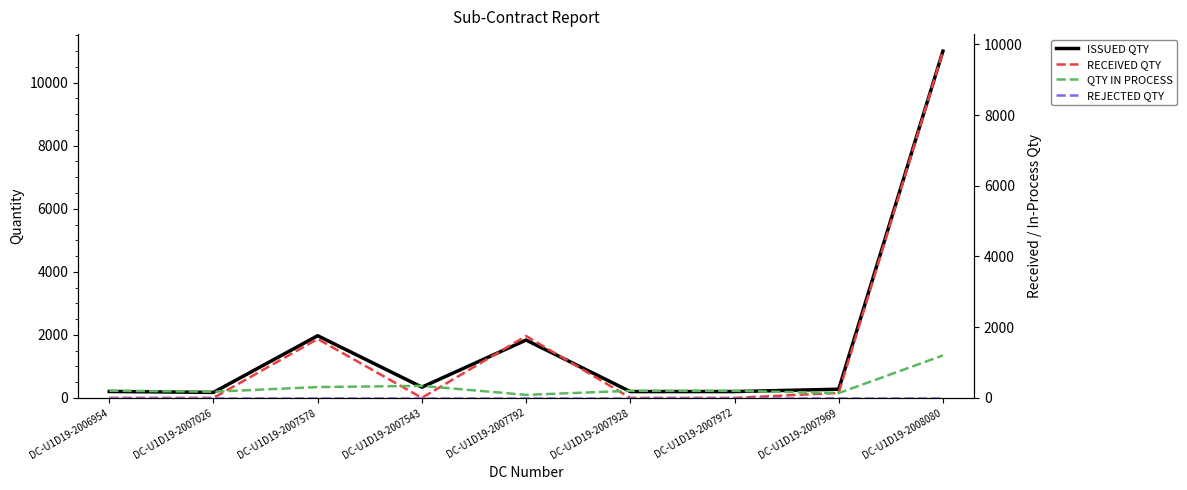

How many distinct data groups are displayed?

4